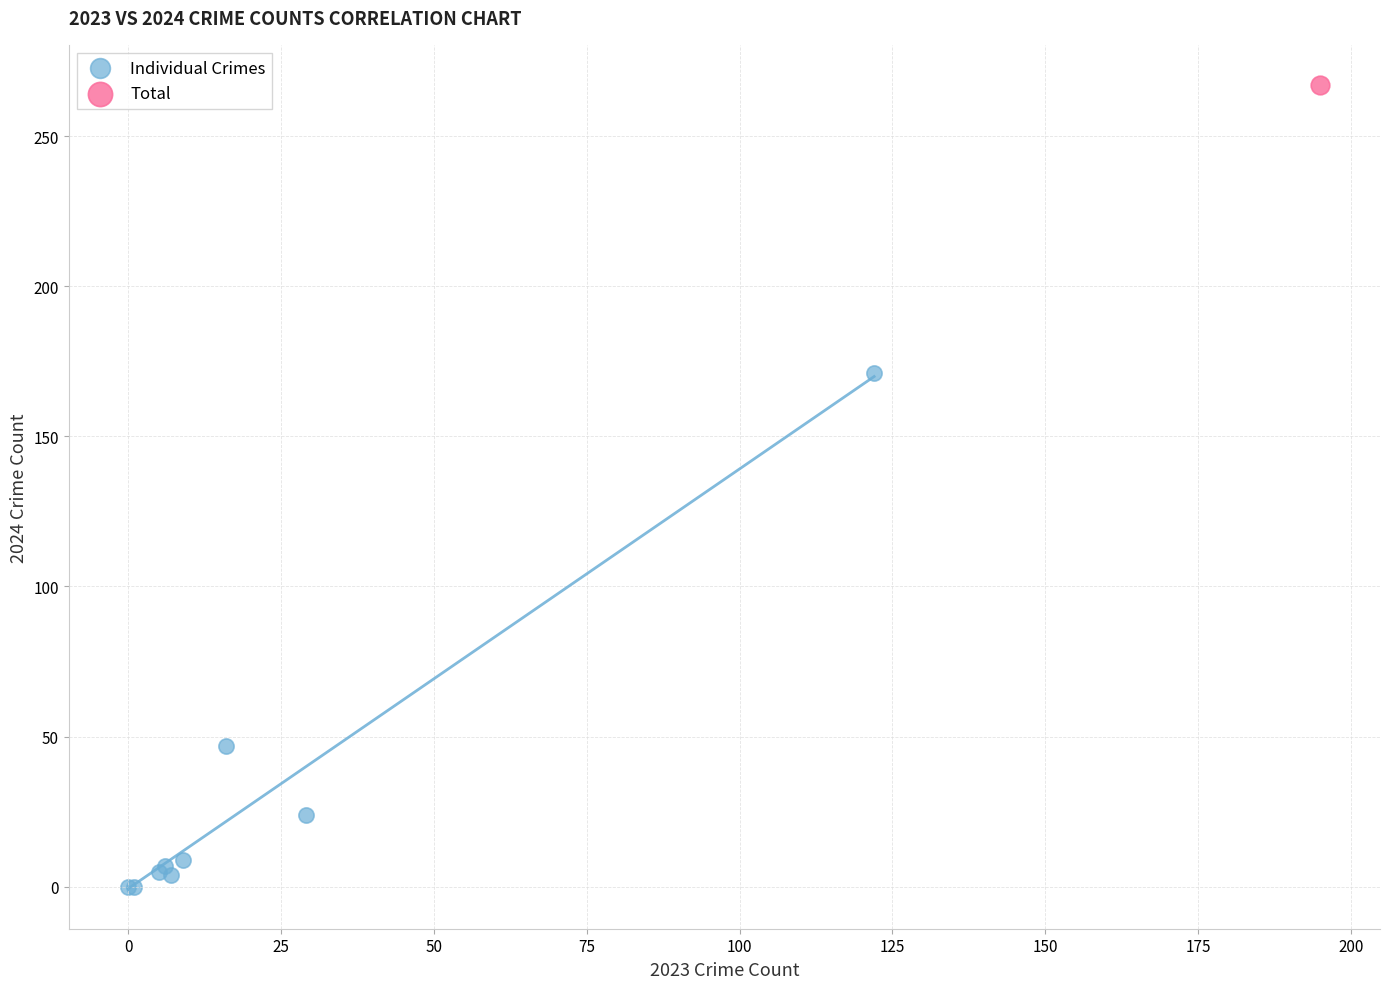

What are all the series names shown in the legend?

Individual Crimes, Total